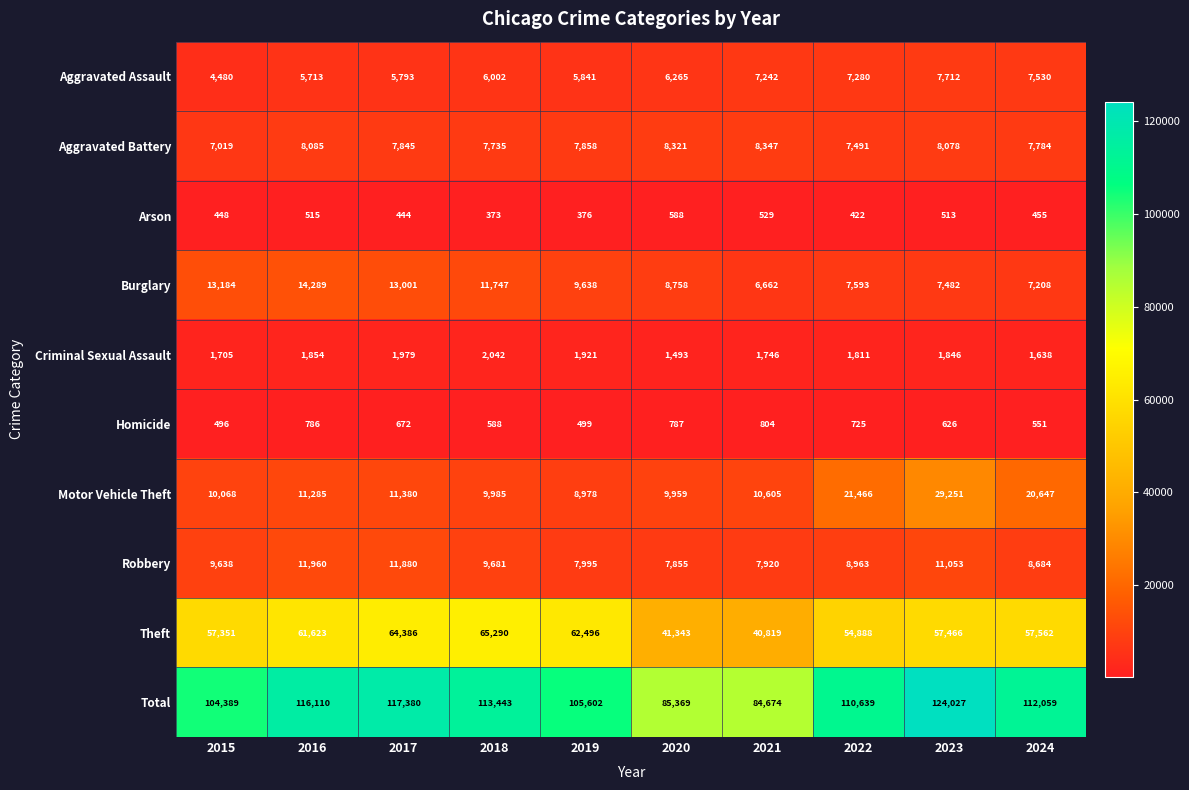

At which label is Robbery closest to 9907?

2018